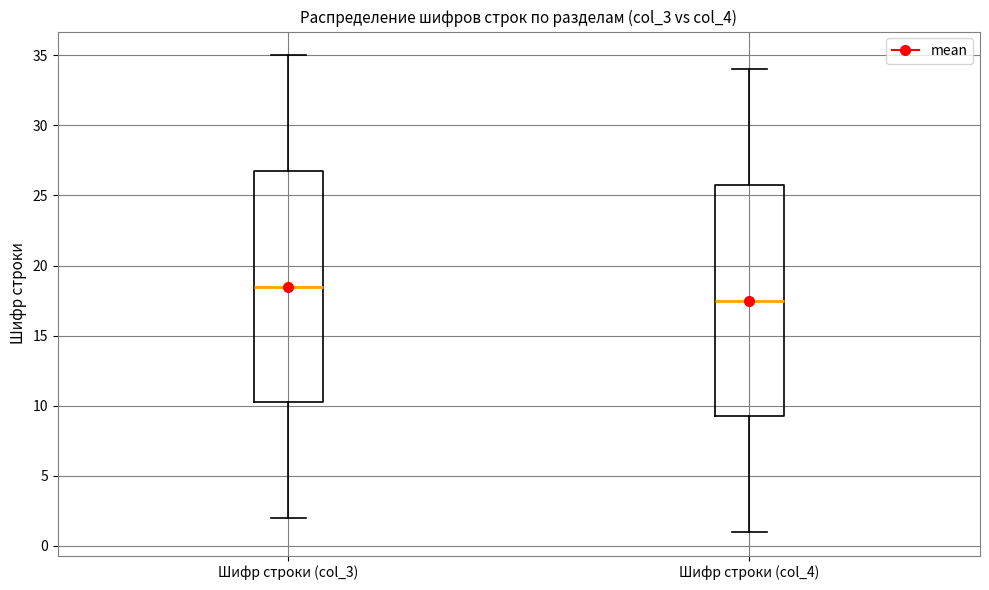

Reading left to right, read every box against the y-axis: the position of its median line, the range the box covers, and the ends of its whiskers. The values are not printed on the chart, so give them approximately, as read against the axis.

Шифр строки (col_3): median 18.5, box 10.5 to 27.0, whiskers 2.0 to 35.0
Шифр строки (col_4): median 17.5, box 9.5 to 26.0, whiskers 1.0 to 34.0